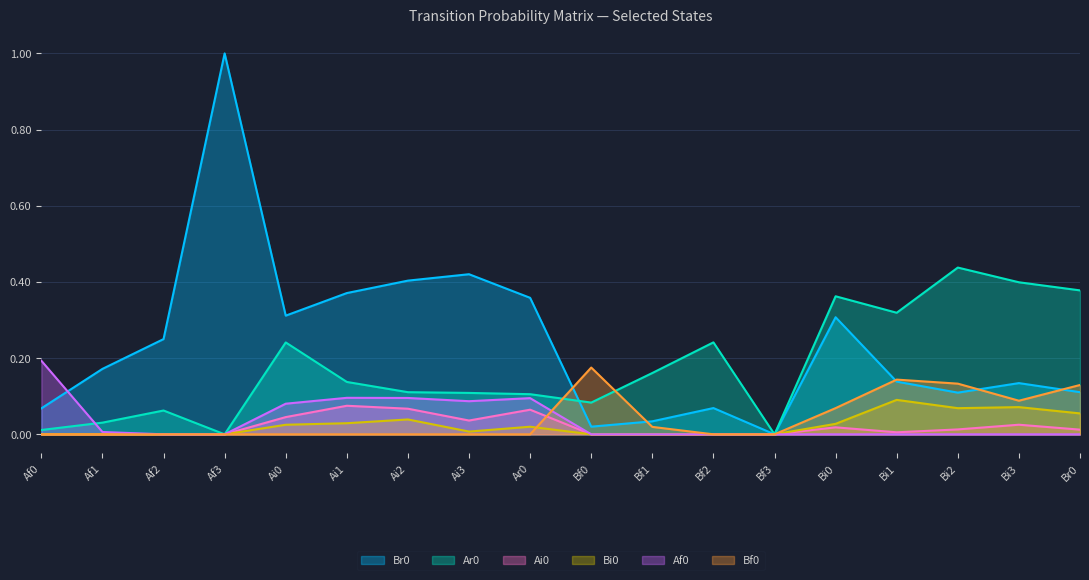

How many lines are shown in the chart?

6